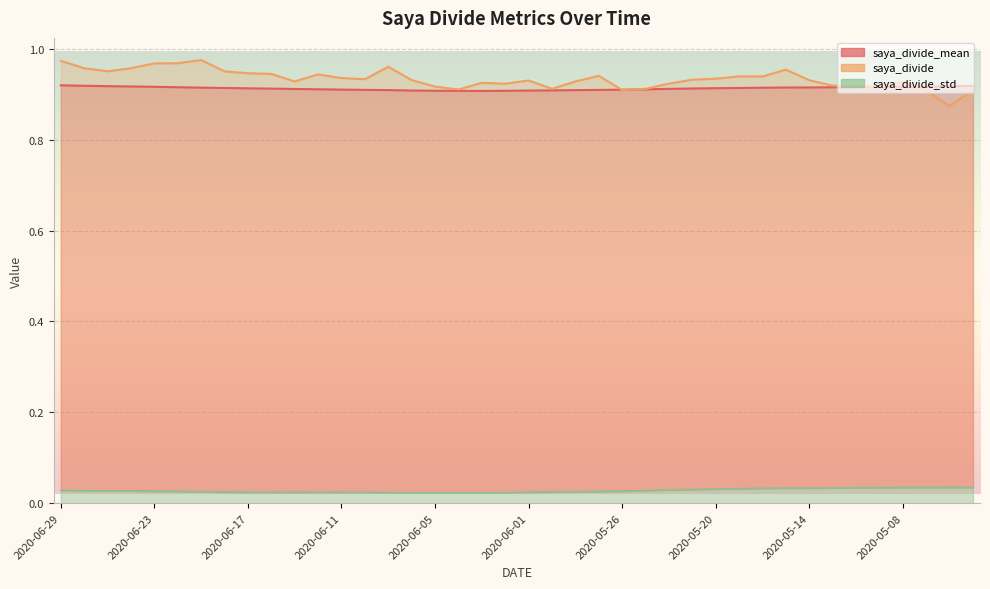

What is the spread (max minus min) of values at 2020-05-01?

0.9